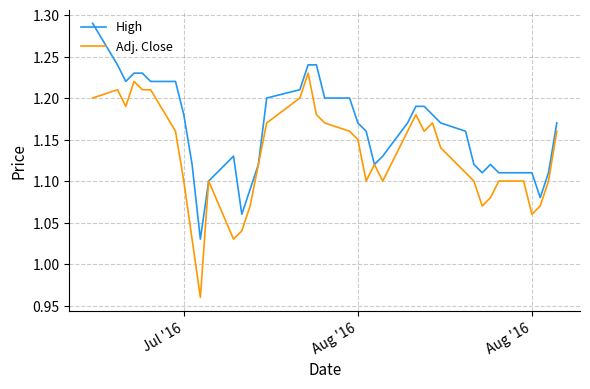

Rank the series by their maximum value, from highest to lowest.

High, Adj. Close